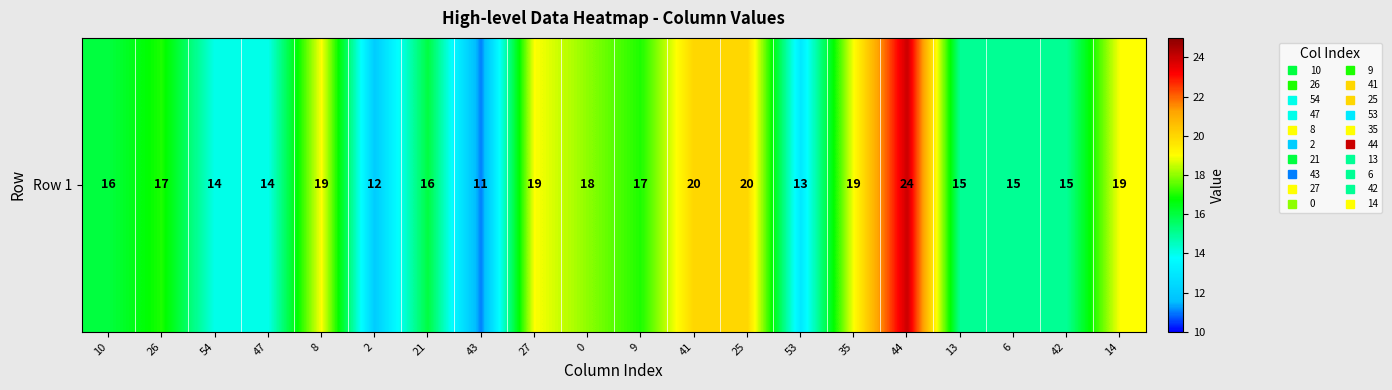

What is the change in value from 26 to 35?

+2